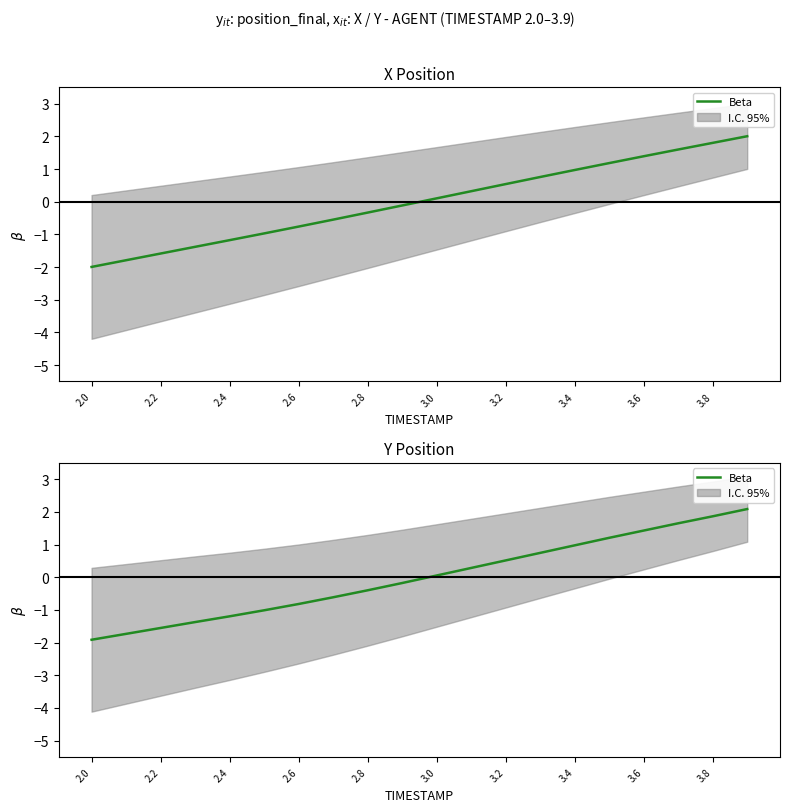

The value at 19 is 1.1. True or false?

False